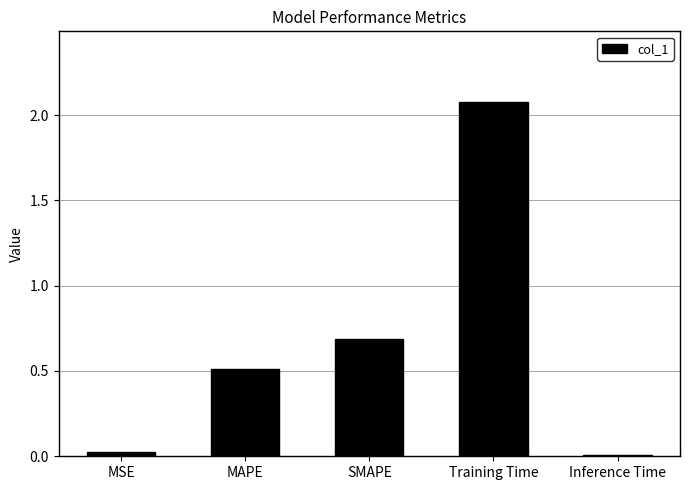

The chart shows a value of 0.7 at SMAPE. True or false?

True